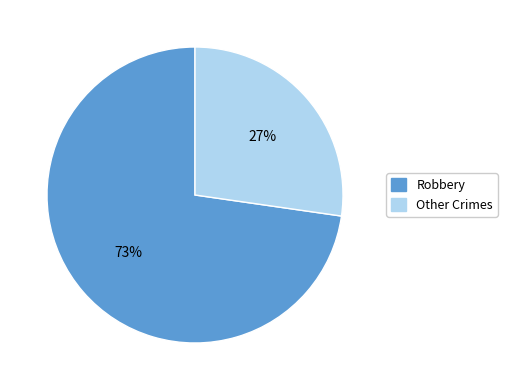

Is there a majority slice in this chart?

Yes